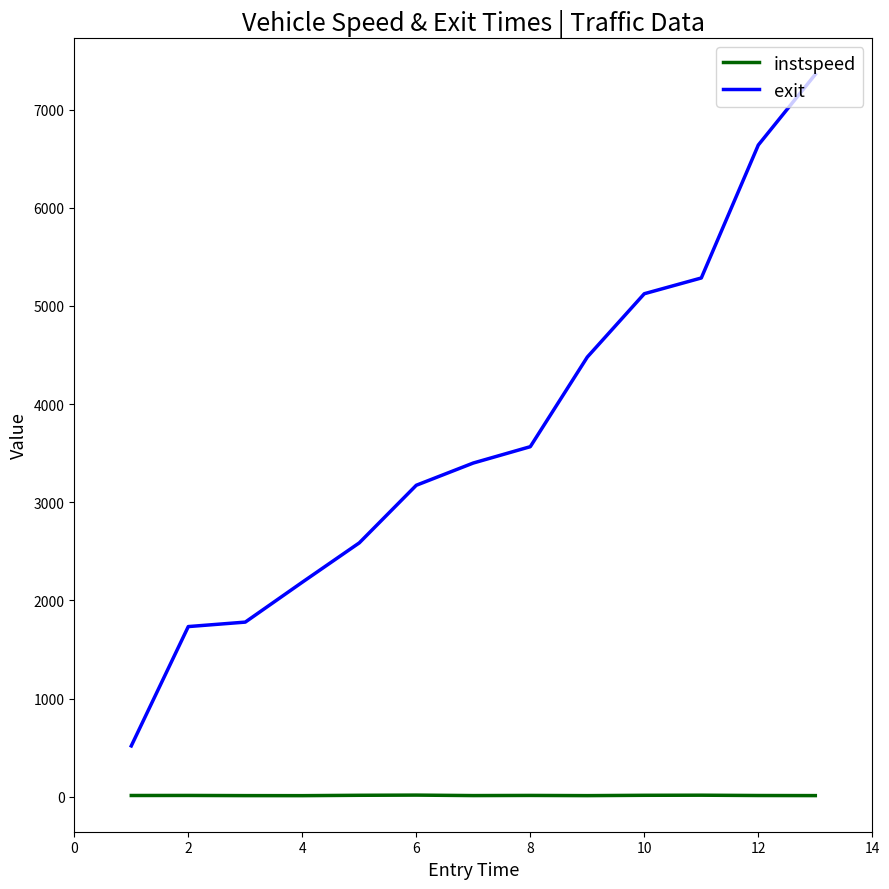

What is the greatest value displayed?

7359.3